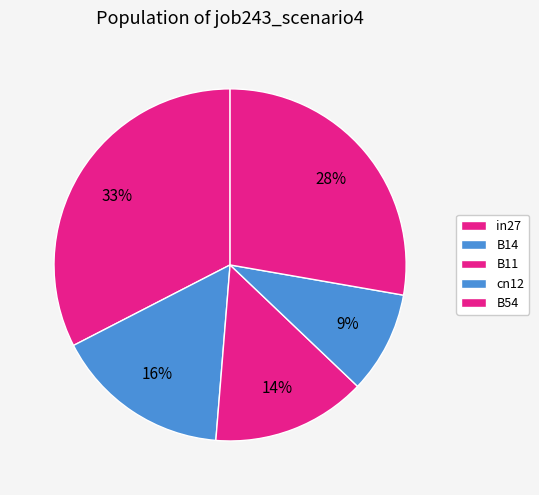

What percentage is the B11 slice, to the nearest percent?

14%